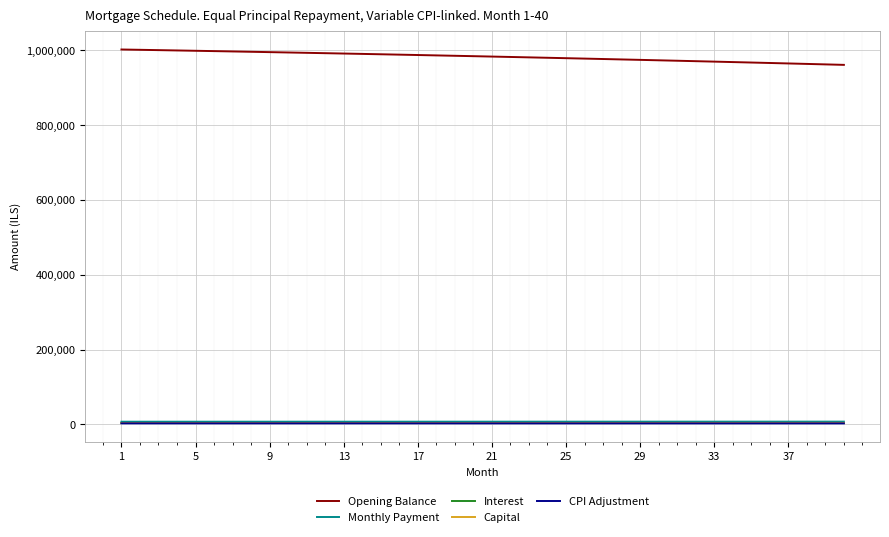

True or false: Opening Balance and CPI Adjustment intersect in this chart.

False